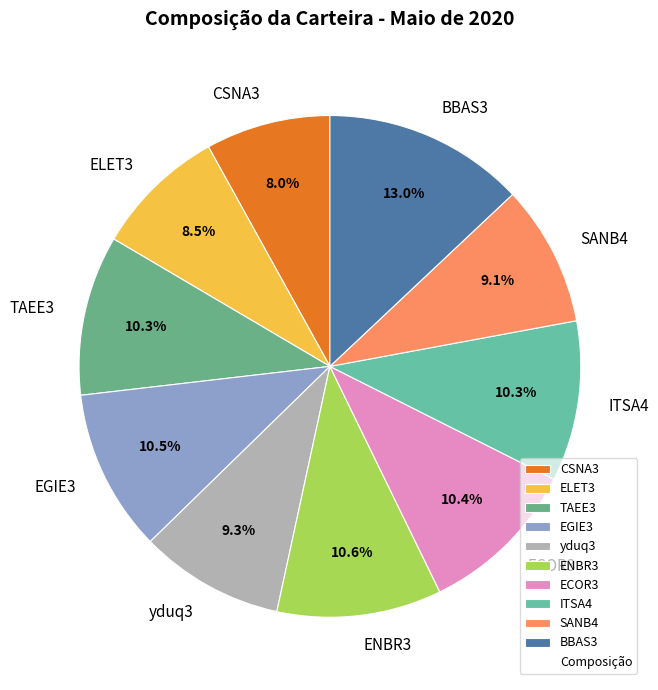

What is the total percentage of ELET3 and SANB4?

17.6%